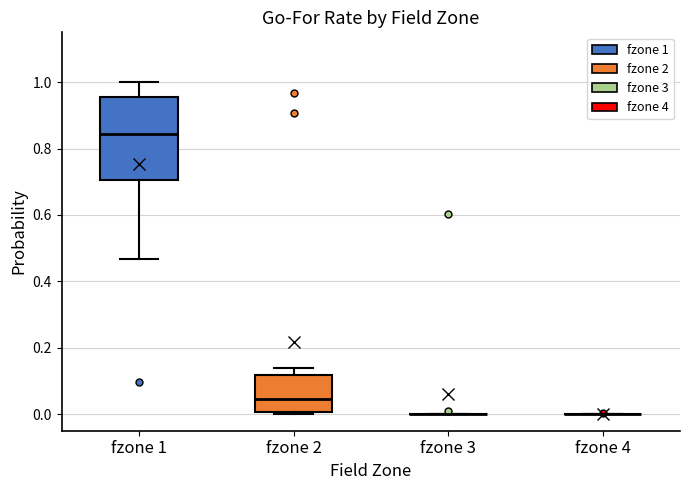

Where does the median line of the box for fzone 2 sit on the y-axis? The values are not printed on the chart, so give them approximately, as read against the axis.

0.04